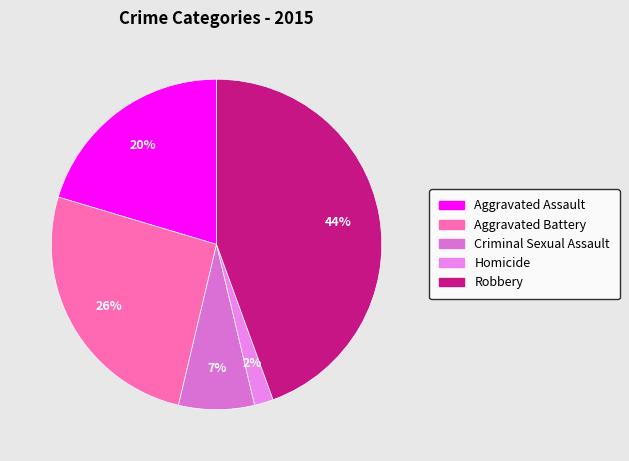

How many segments does this pie chart have?

5